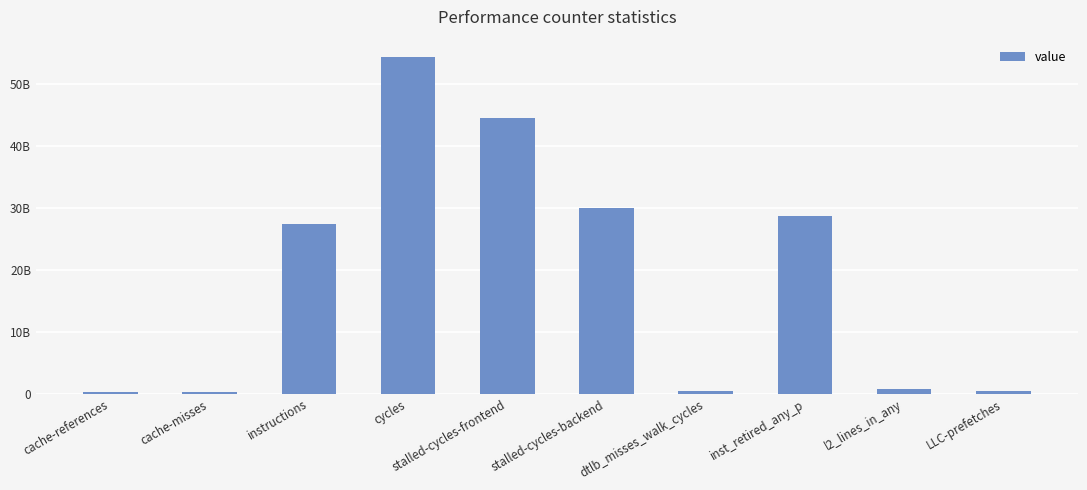

At which category does the chart reach its peak across all series?

cycles